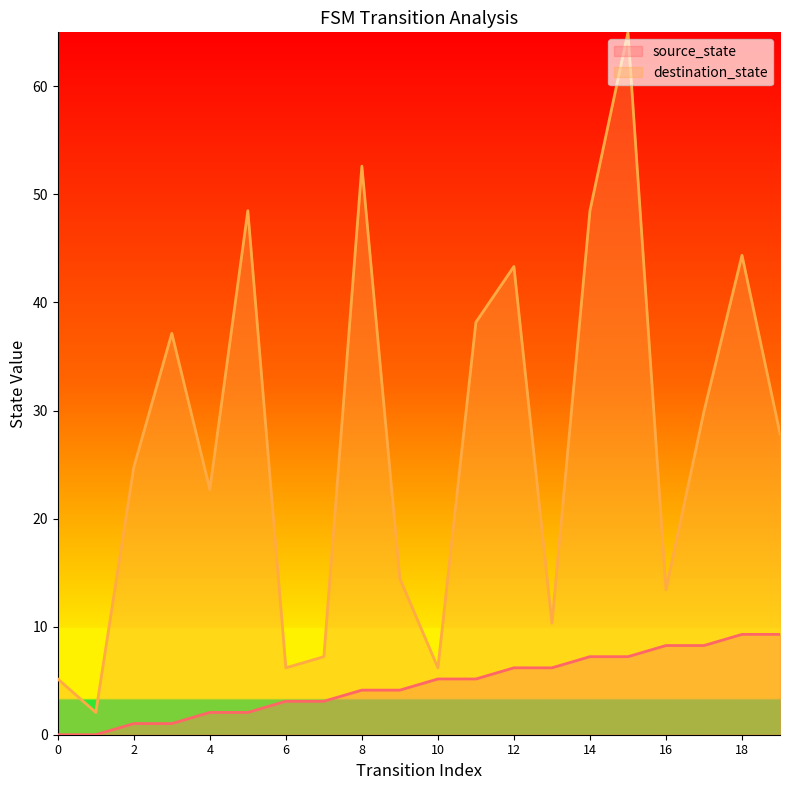

How many interior local valleys does the destination_state series have?

6